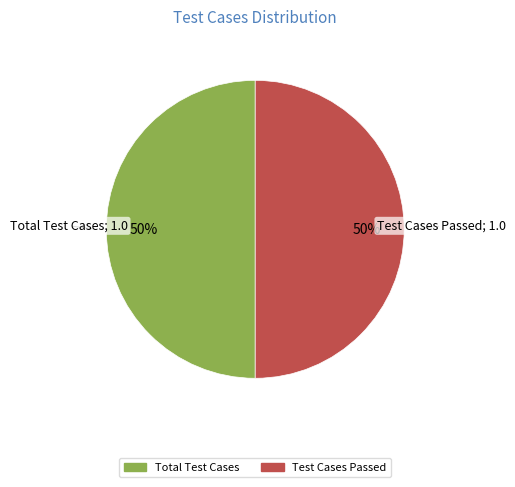

Count the number of slices in the pie.

2